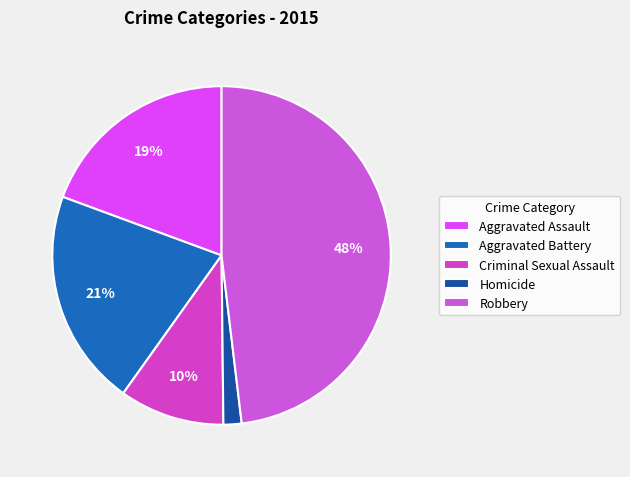

To the nearest percent, what is the difference between the largest and smallest slice percentages?

46%